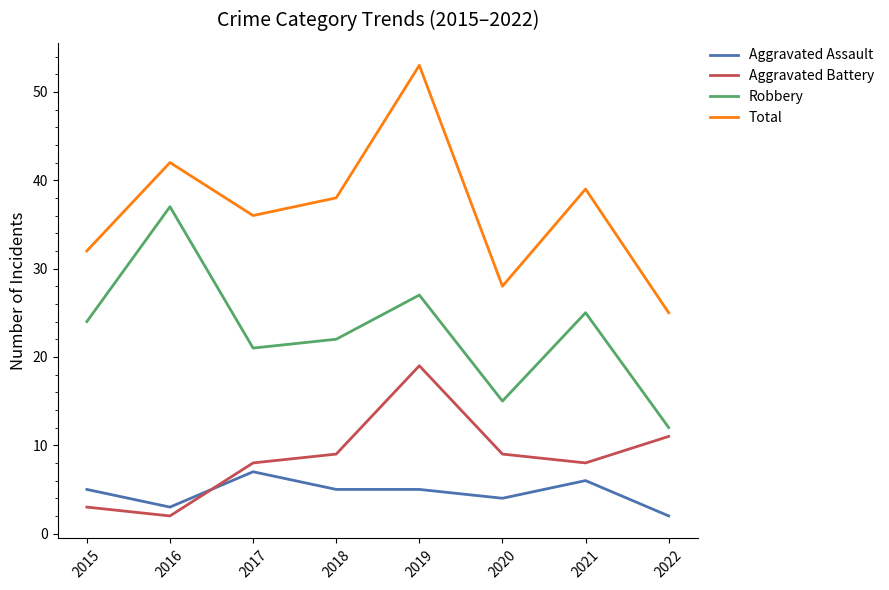

What is the highest value of the Robbery series?

37